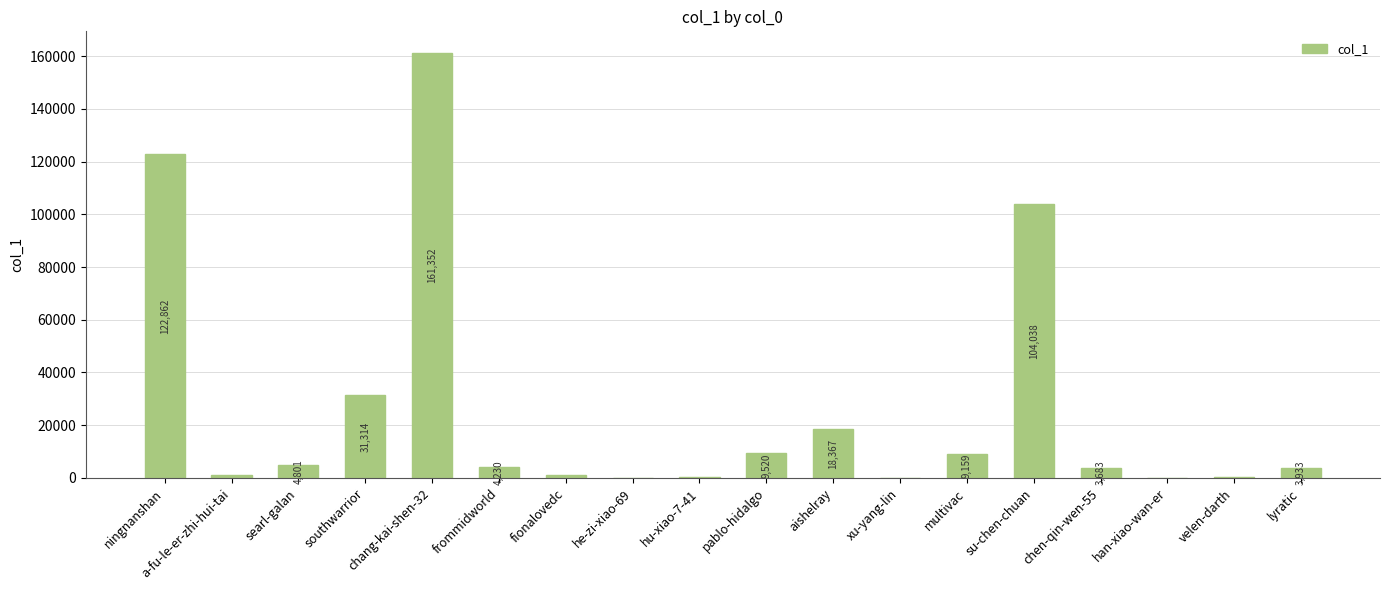

True or false: the data shows 494 at velen-darth.

True